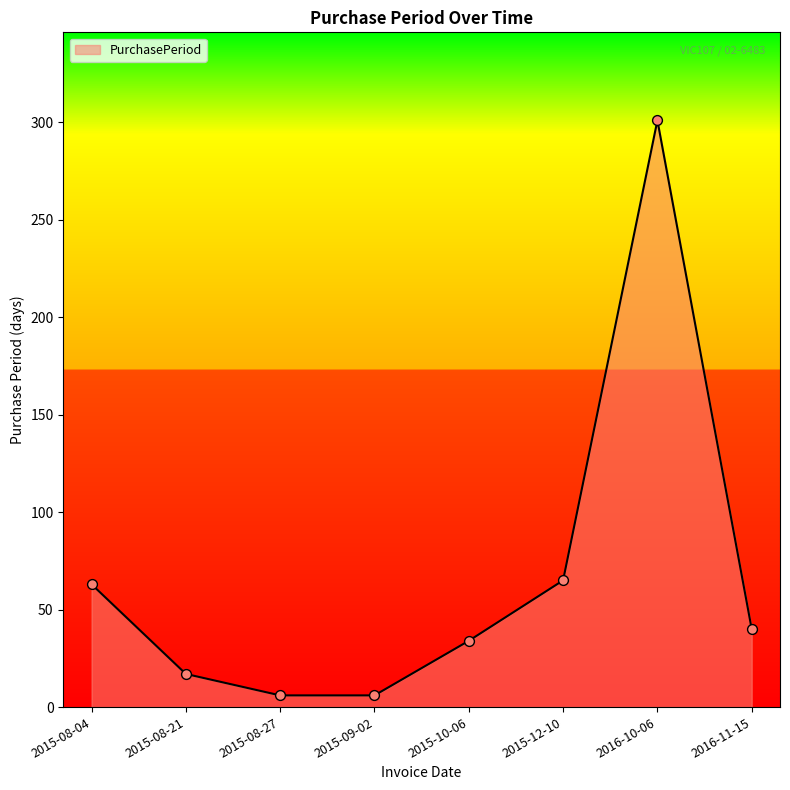

Which has a higher value, 2015-09-02 or 2015-08-04?

2015-08-04